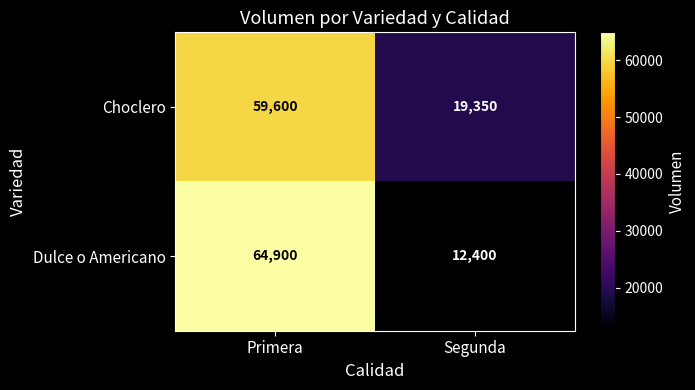

What is the spread (max minus min) of values at Segunda?

6950